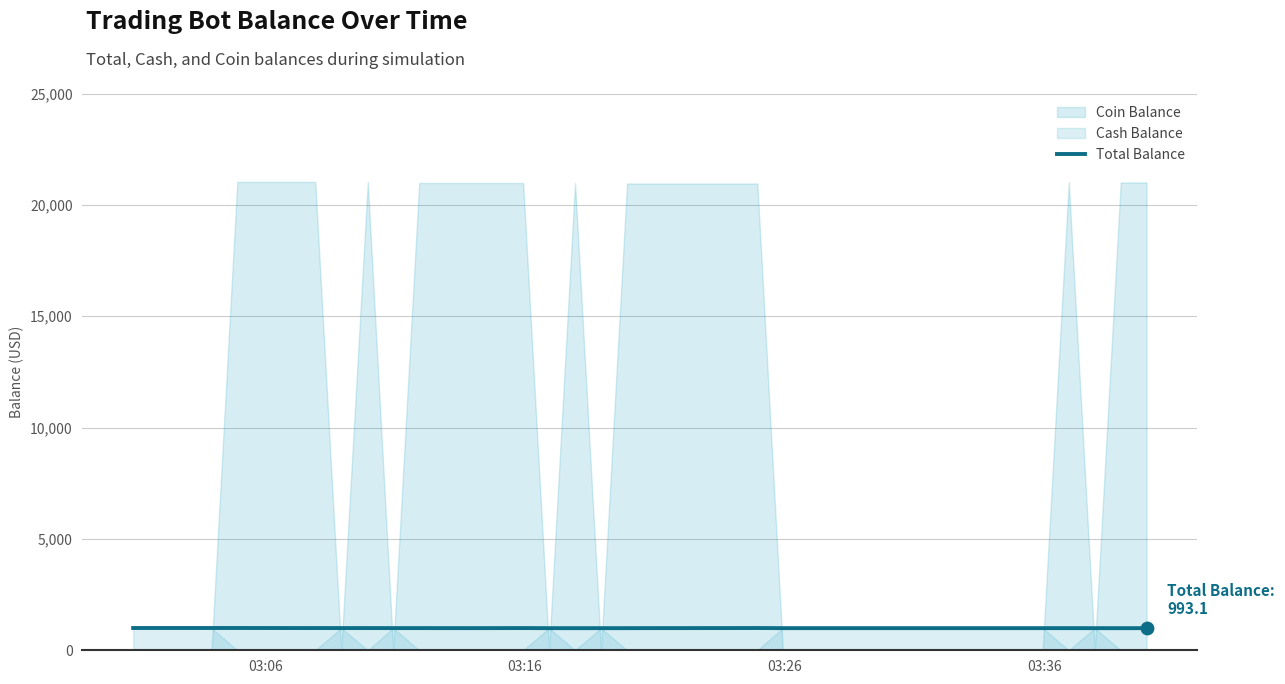

What is the lowest value of the Total Balance series?

993.0